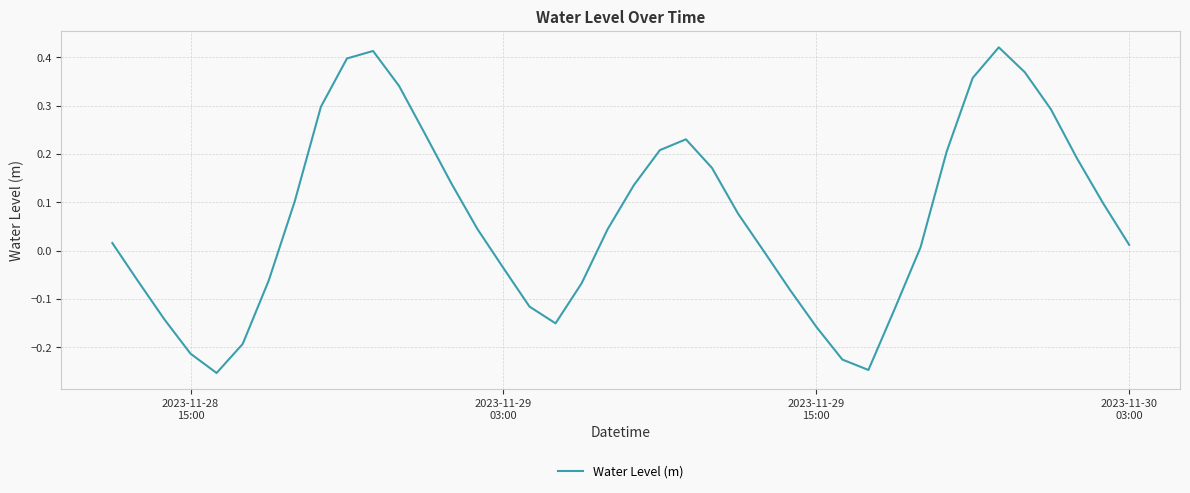

Does the chart display data point markers on the line(s)?

No